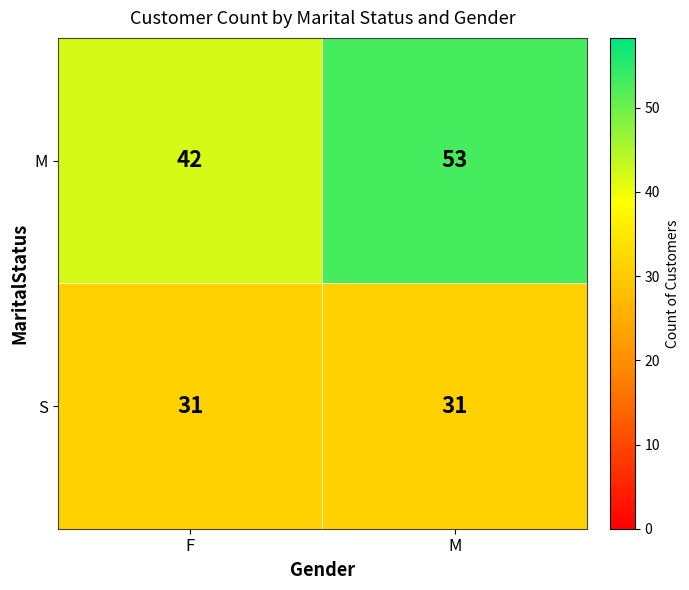

What is the greatest value displayed?

53